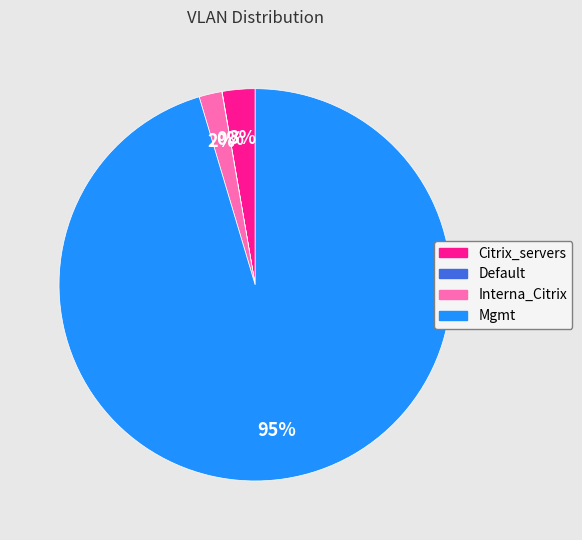

Is it true that Citrix_servers is 3% of the pie?

True